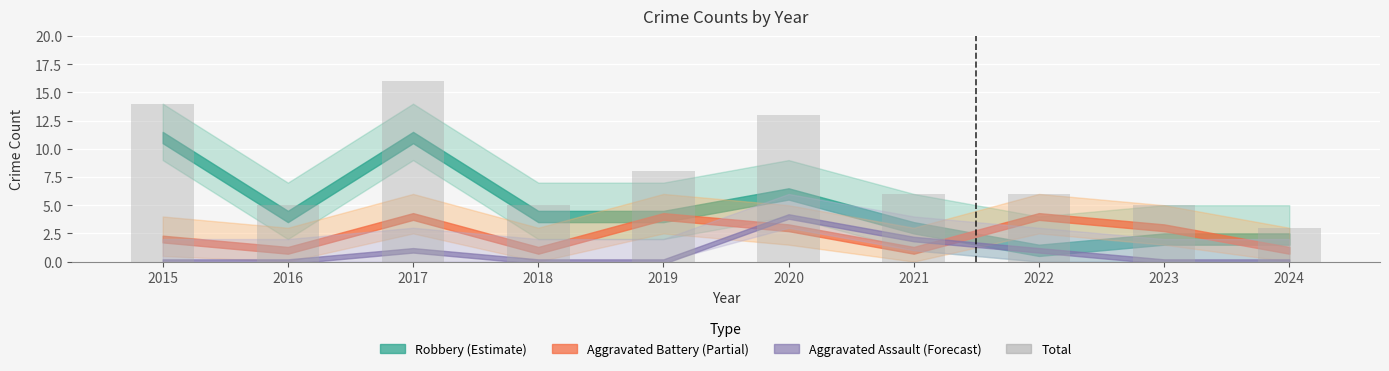

Between 2019 and 2016, which is larger?

2019